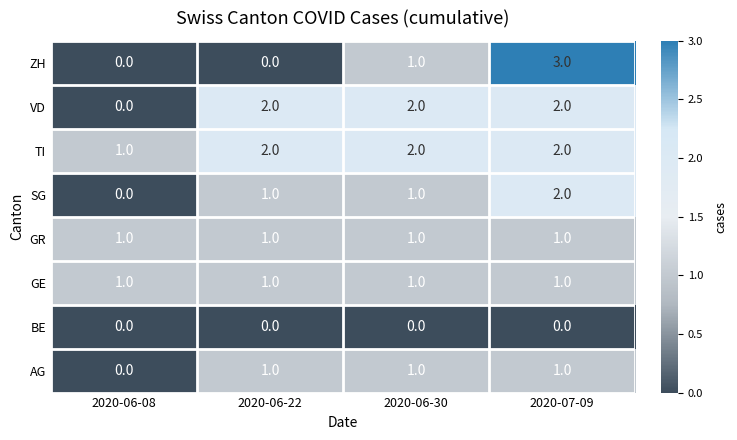

What is the difference between the highest and lowest values at 2020-06-08?

1